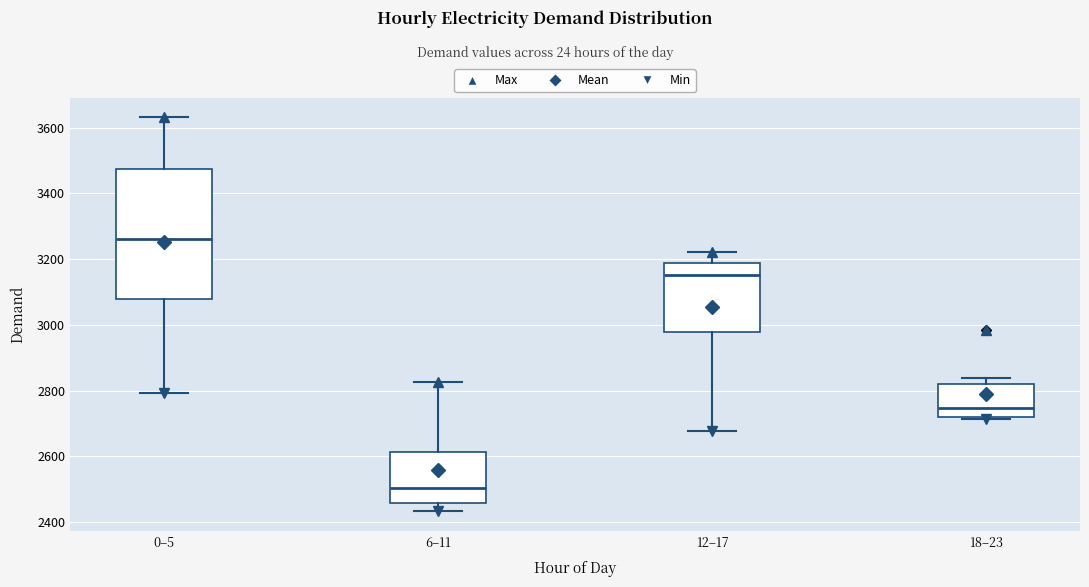

Where does the lower whisker of the box for 0–5 end on the y-axis? The values are not printed on the chart, so give them approximately, as read against the axis.

2800